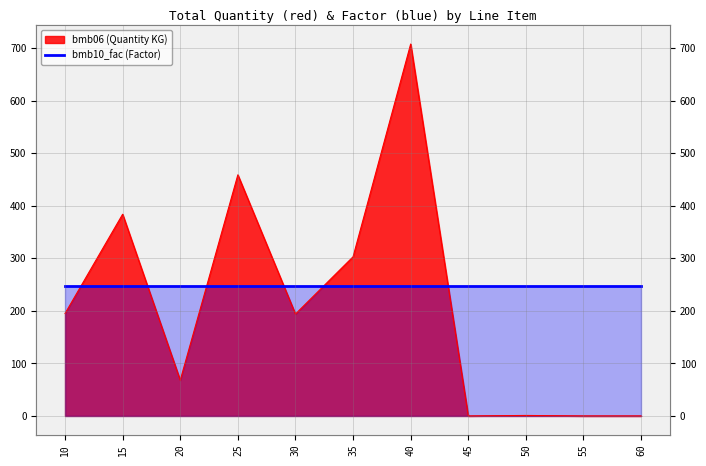

Which has a higher value, 55 or 45?

55